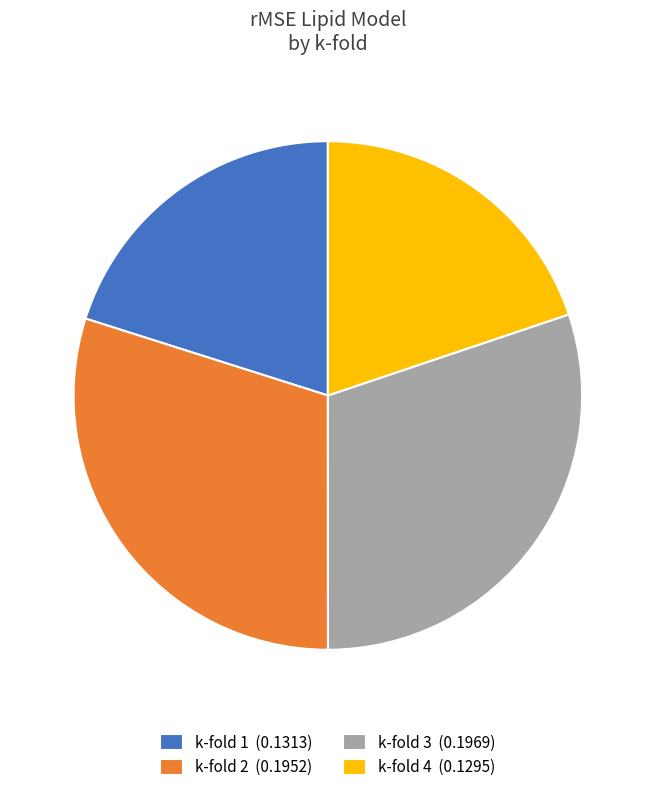

Does any single category account for the majority?

No